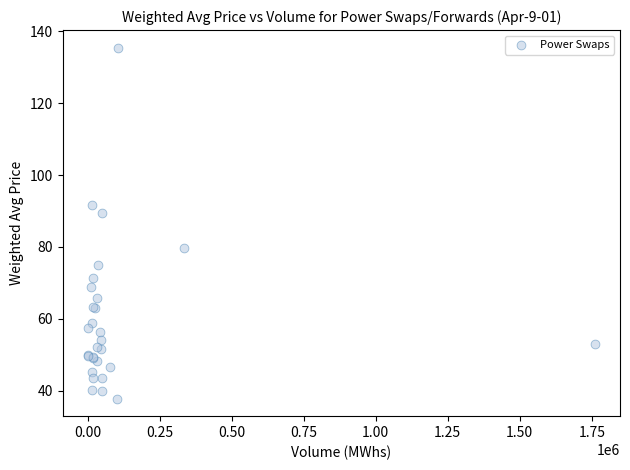

What Y value in the scatter plot is closest to 86?

89.5